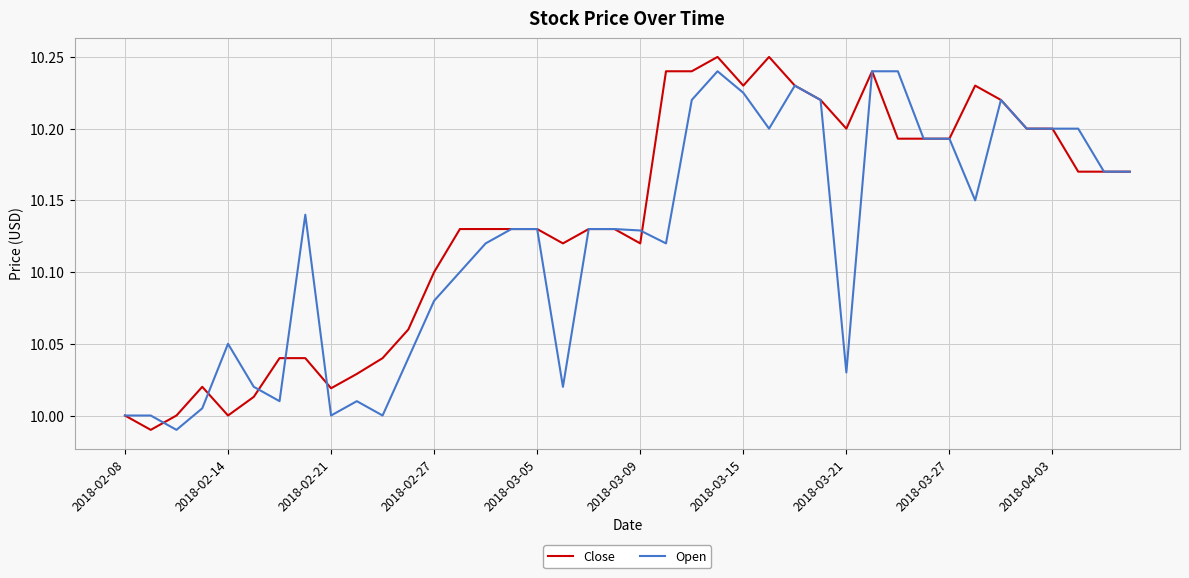

List the series in order of their overall mean, lowest first.

Open, Close